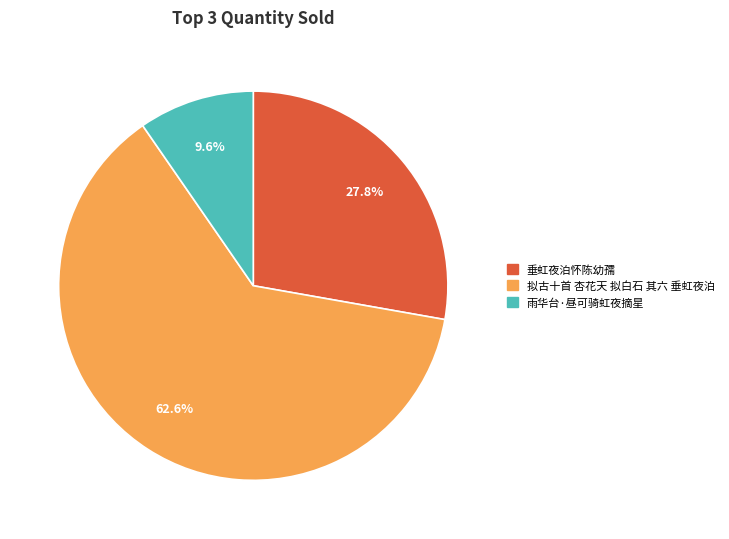

Does 雨华台·昼可骑虹夜摘星 account for over 50% of the chart?

No